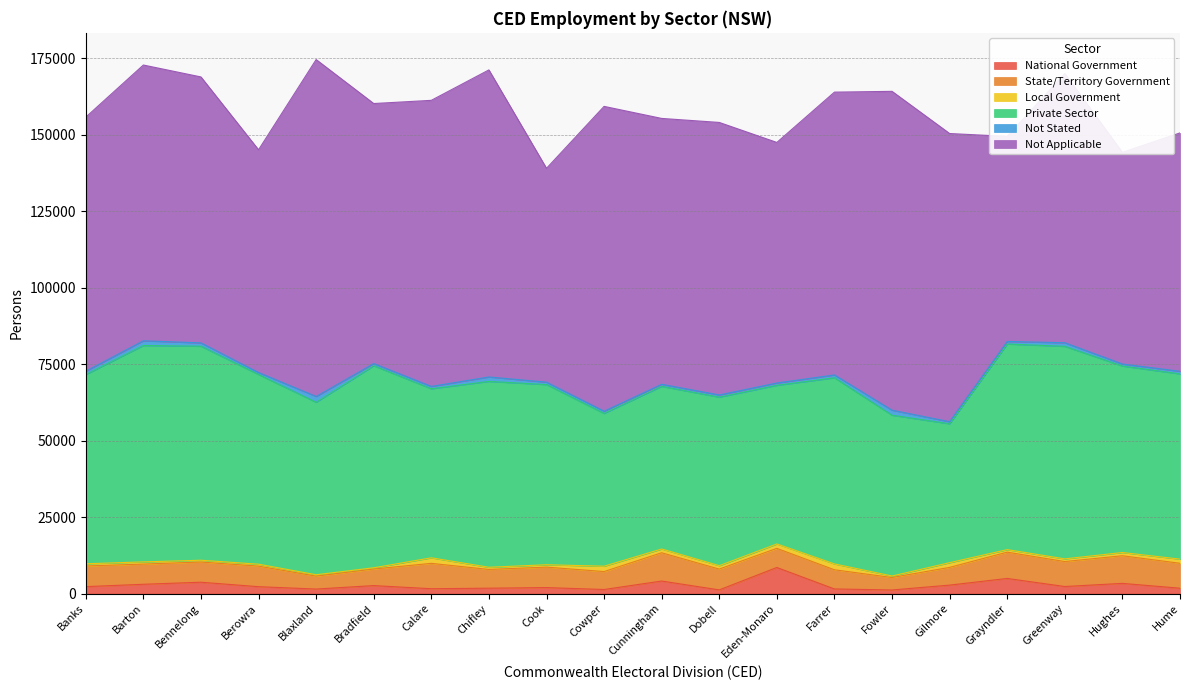

Is it true that Local Government equals 1269 at Chifley?

False